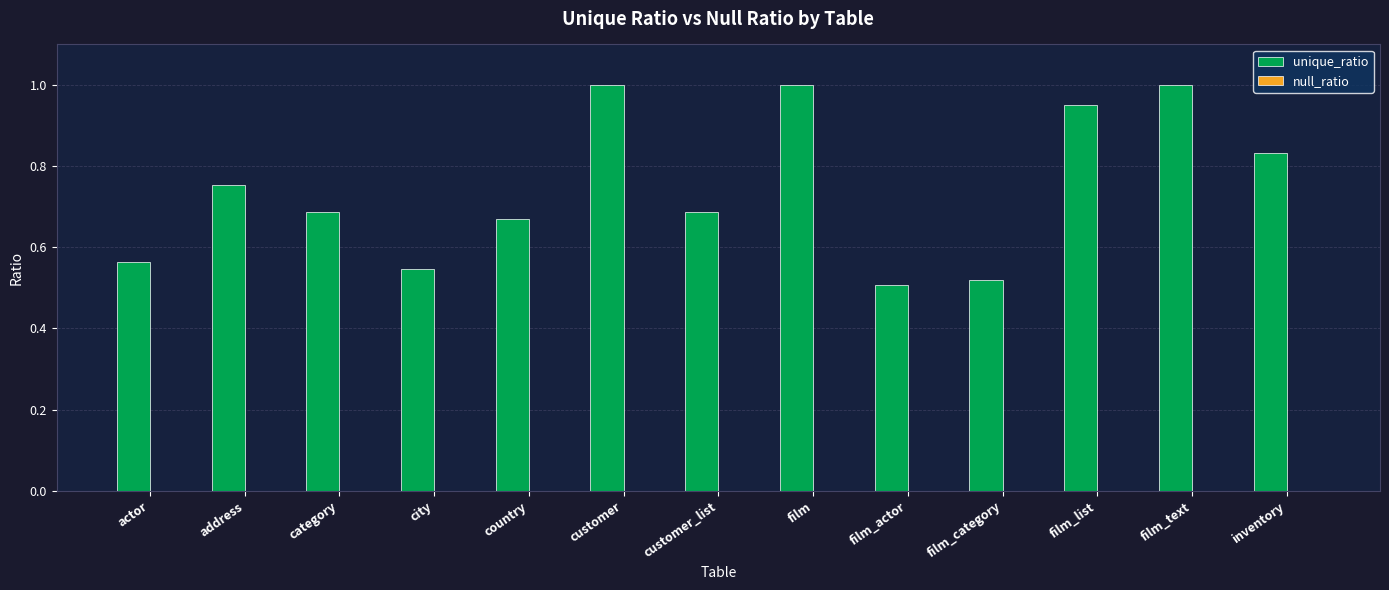

True or false: unique_ratio has a value of 1.2 at inventory.

False